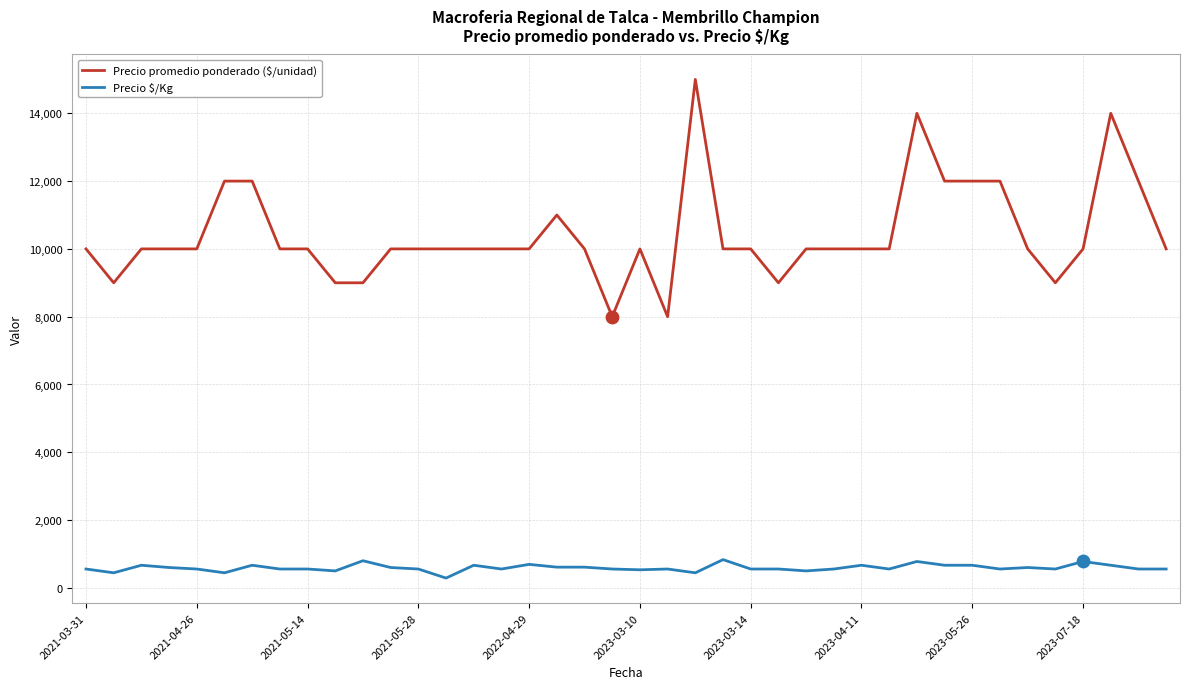

What are all the series names shown in the legend?

Precio promedio ponderado ($/unidad), Precio \$/Kg